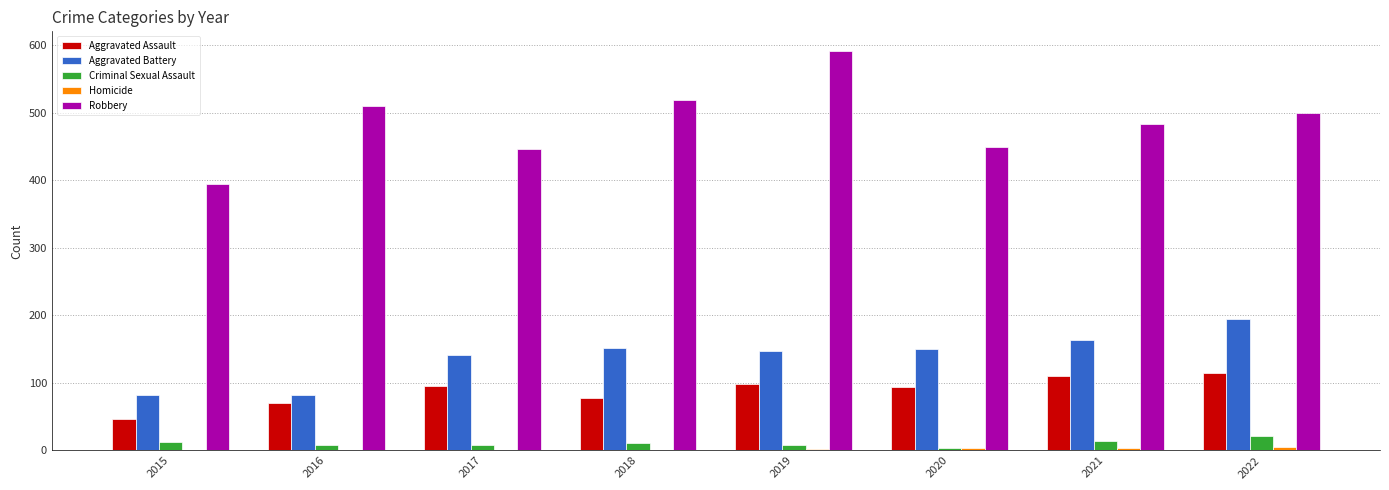

Is it true that Aggravated Battery equals 150 at 2020?

True